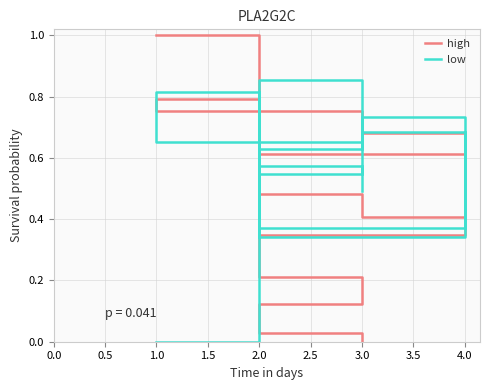

What is the label of the 7th point from the right?

2.0